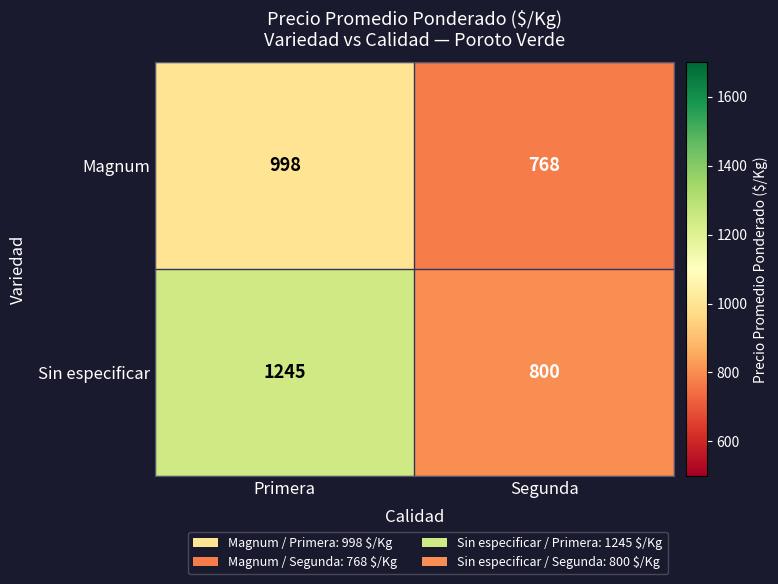

Which series has the largest total across all categories?

Sin especificar